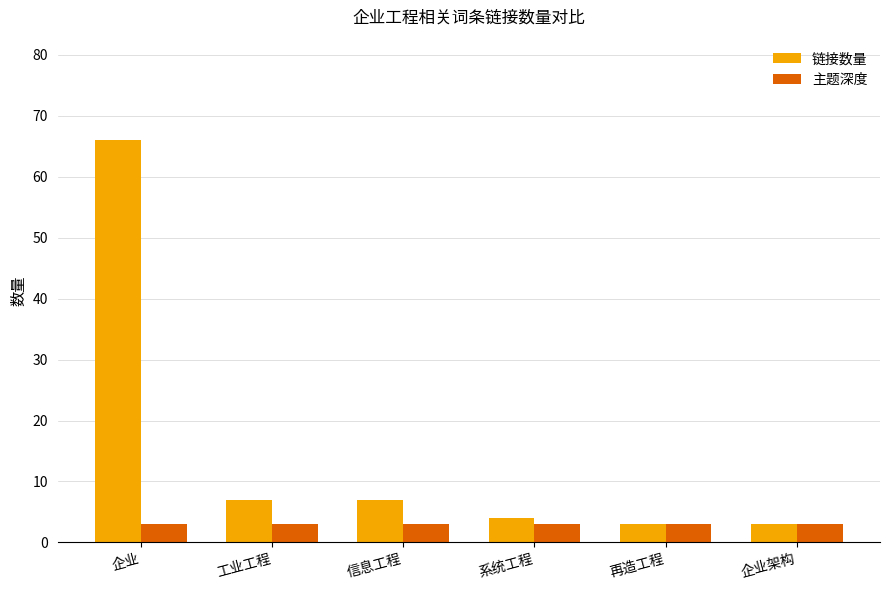

What is the value of the 主题深度 bar at the 6th from the left?

3